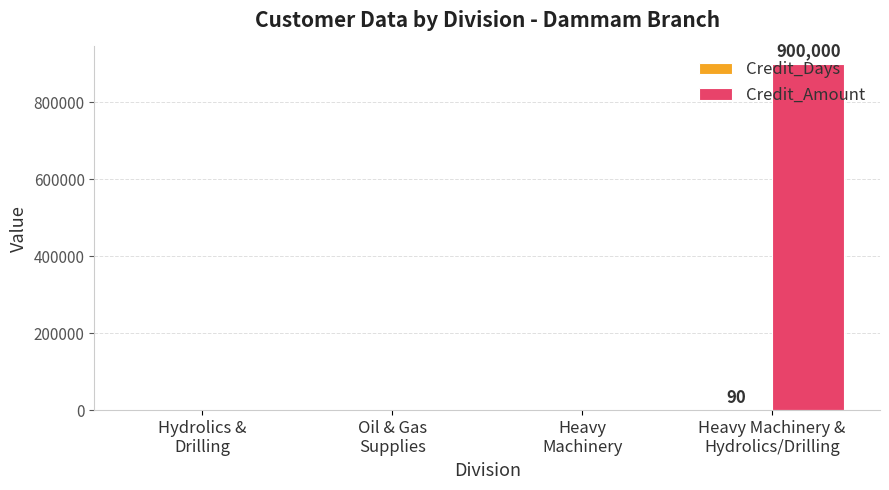

What is the sum of all Credit_Amount values?

900000